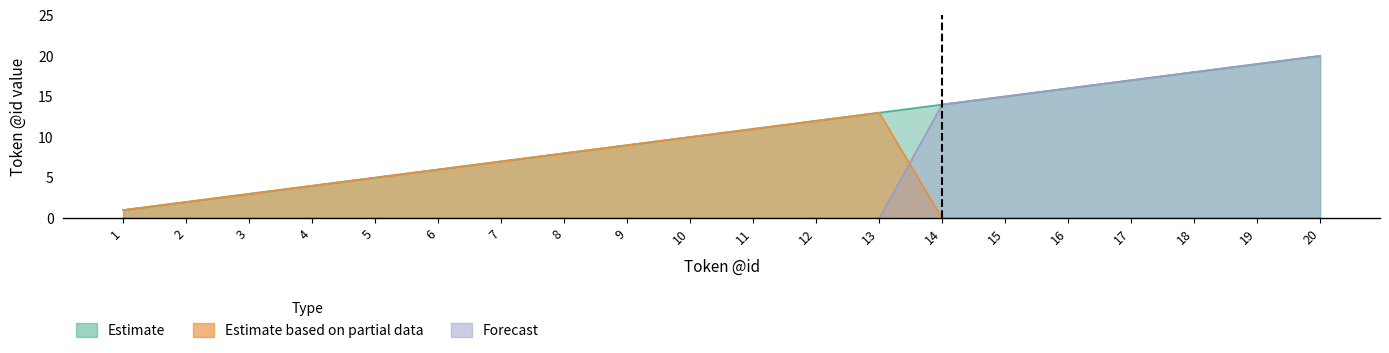

What is the highest value of the Forecast series?

20